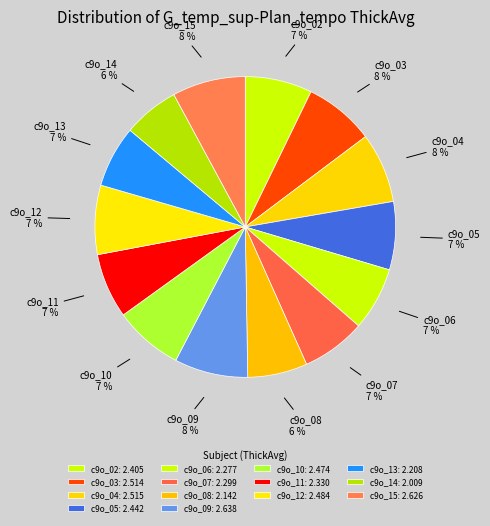

Which category has the biggest portion of the pie?

c9o_09